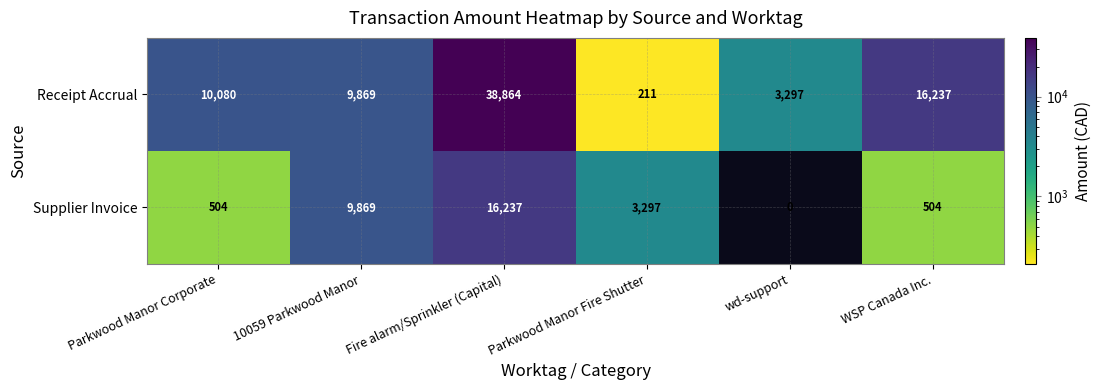

What is the difference between the highest and lowest values at Parkwood Manor Fire Shutter?

3086